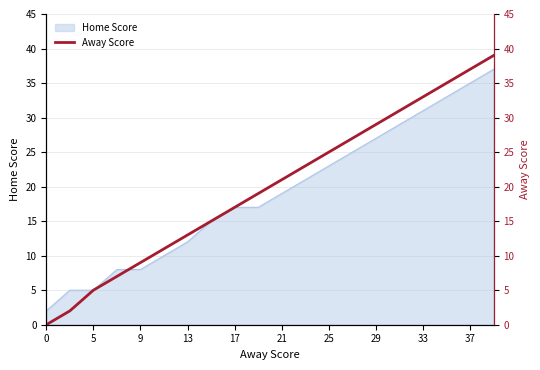

What is the average value?

20